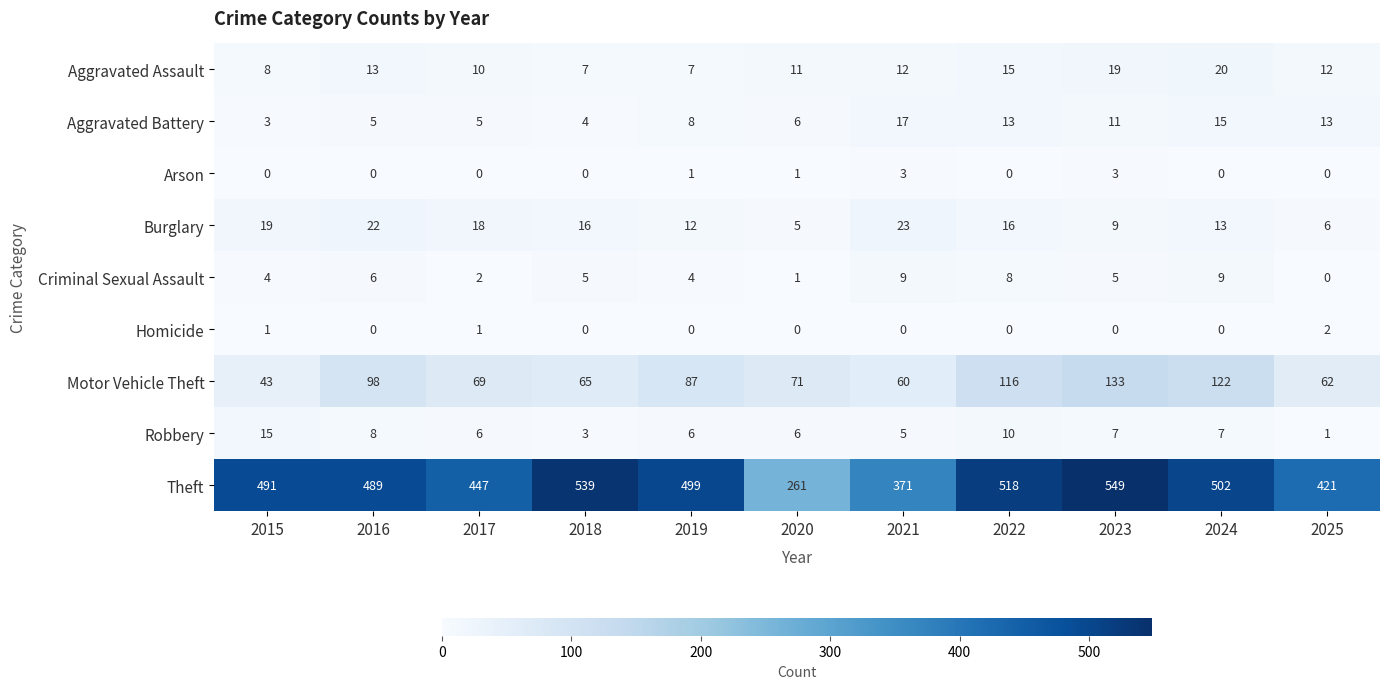

What is the spread (max minus min) of values at 2019?

499